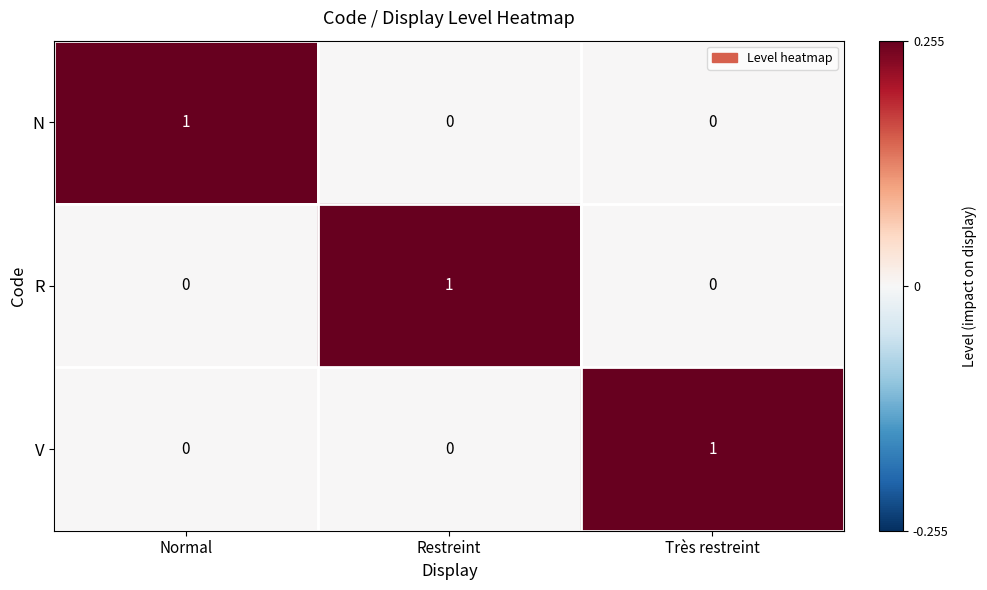

At how many categories does at least one series exceed 0?

3